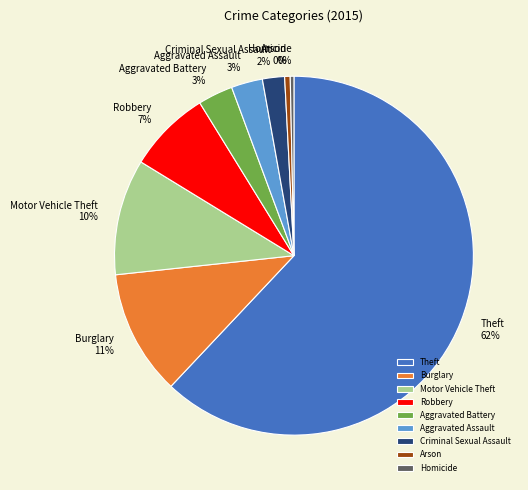

To the nearest percent, what is the average slice percentage?

11%